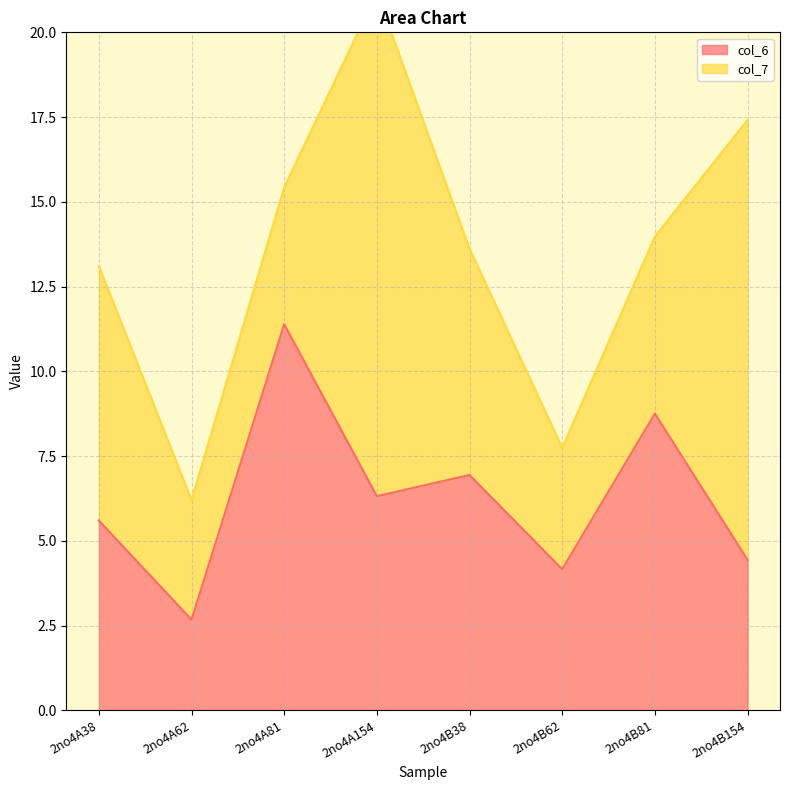

What is the highest value of the col_6 series?

11.4